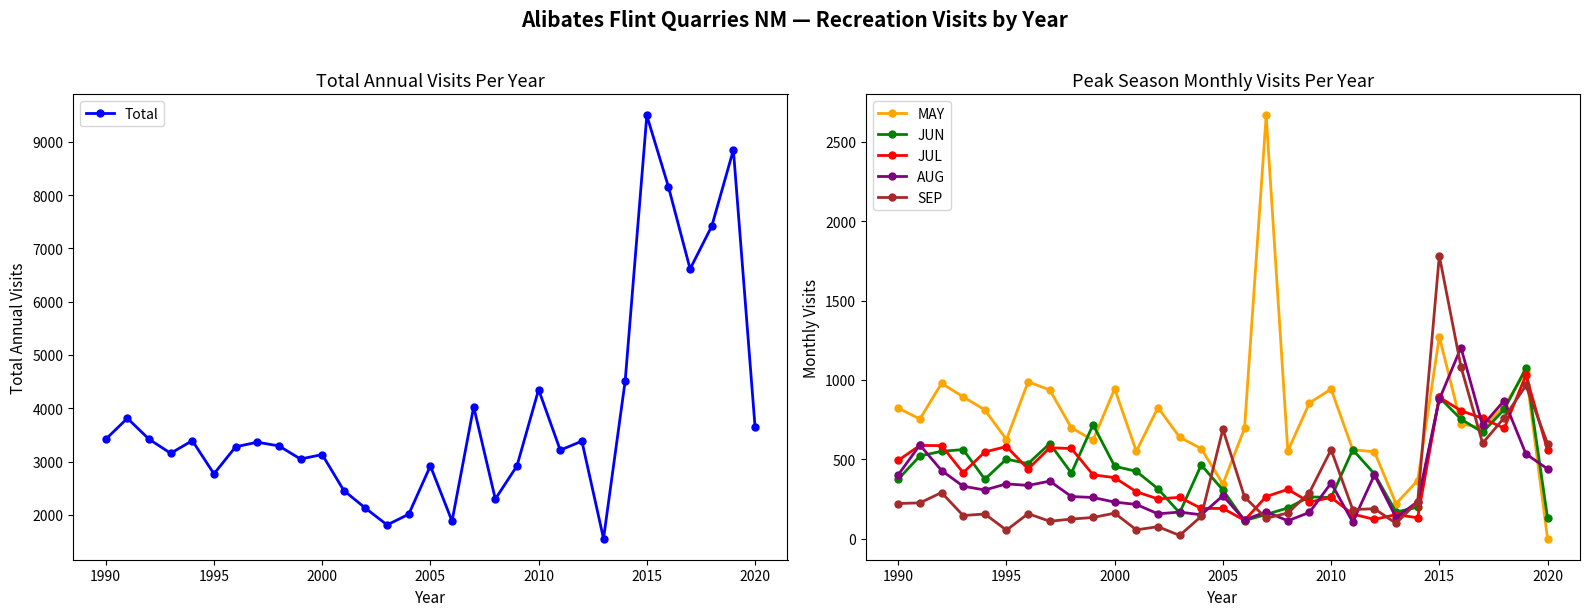

True or false: SEP has a value of 1188 at 2005.

False